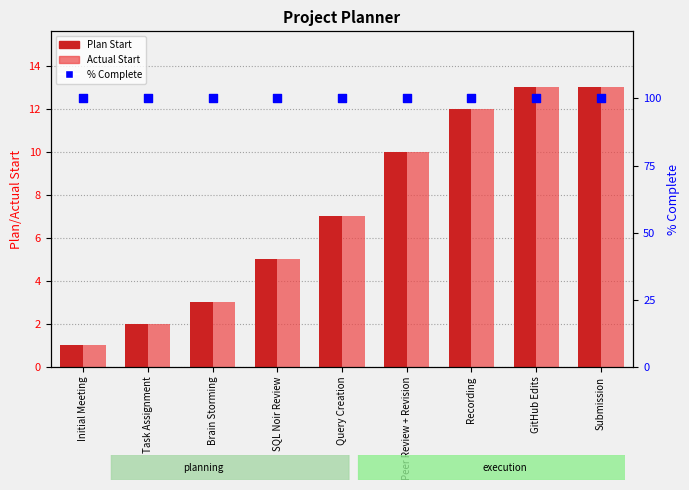

What are all the series names shown in the legend?

Plan Start, Actual Start, % Complete